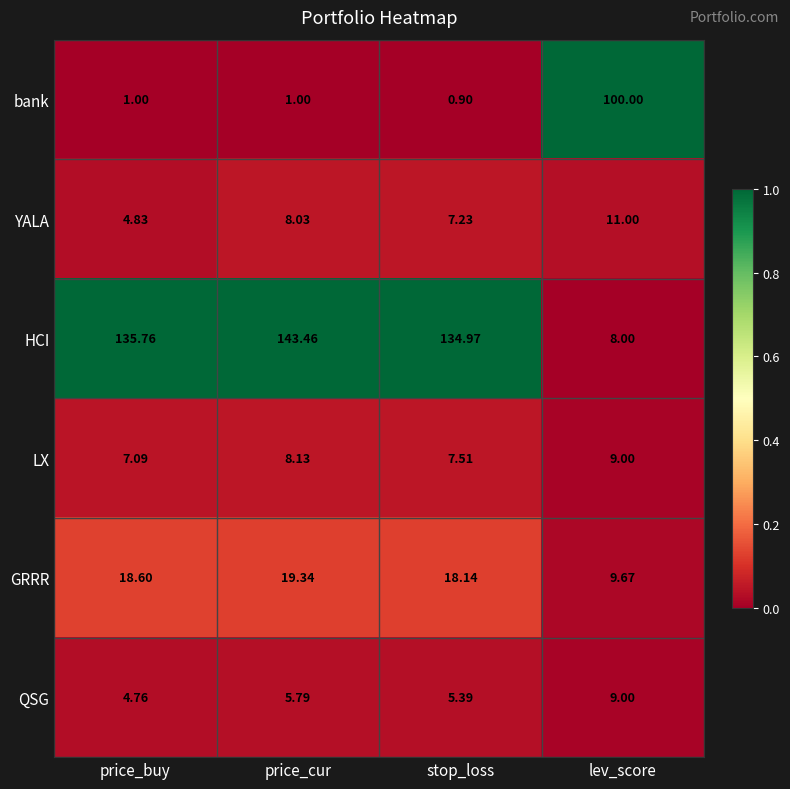

At which label does LX first exceed 8?

price_cur